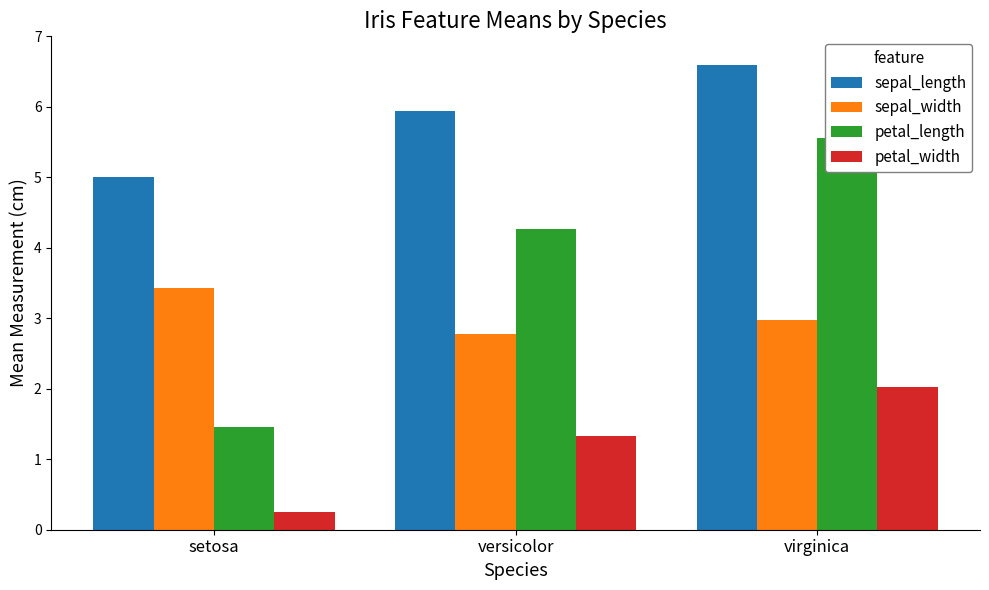

Reading right to left, extract all data points from this chart.

sepal_length: 6.6	5.9	5.0
sepal_width: 3.0	2.8	3.4
petal_length: 5.6	4.3	1.5
petal_width: 2.0	1.3	0.2